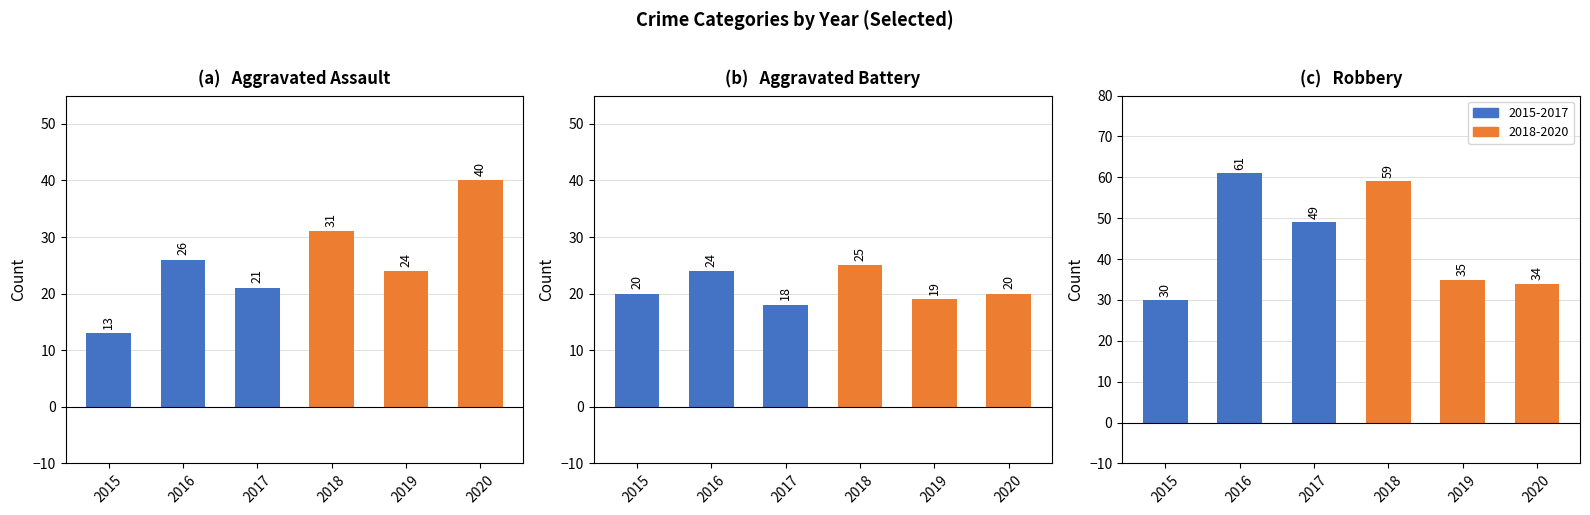

Rank the categories by Aggravated Assault value from lowest to highest.

2015, 2017, 2019, 2016, 2018, 2020